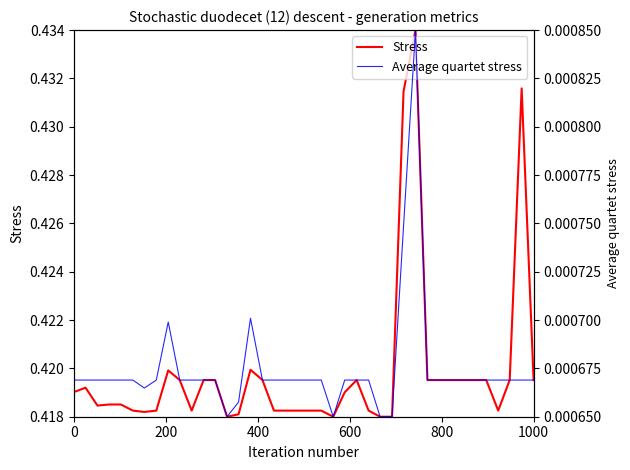

True or false: Average quartet stress and Stress cross at least once.

False